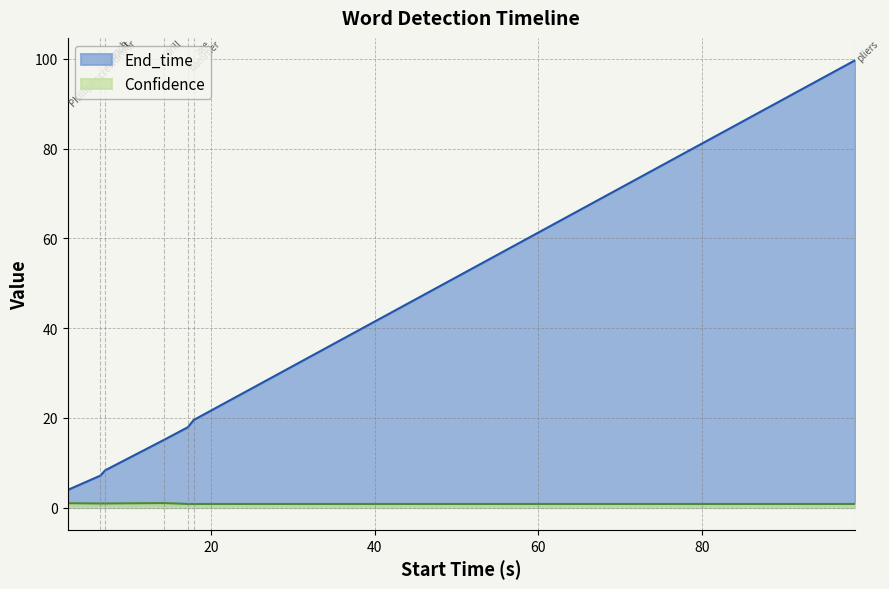

What position from the right is 17.2?

3